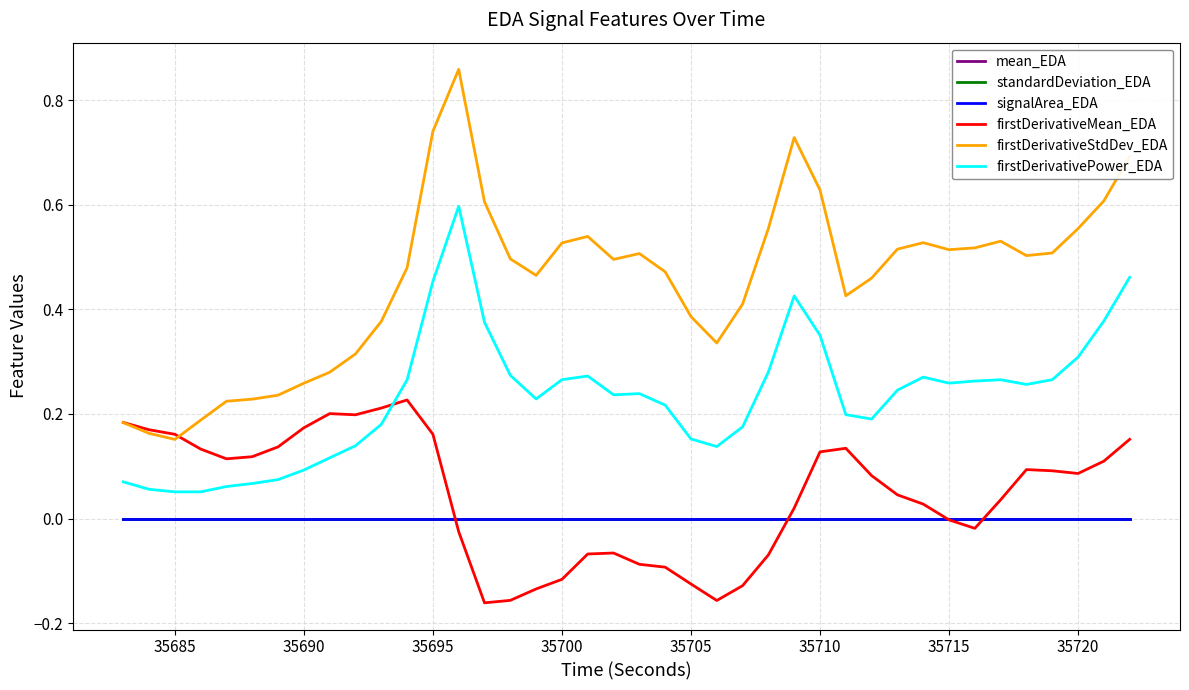

Does the chart have visible grid lines?

Yes